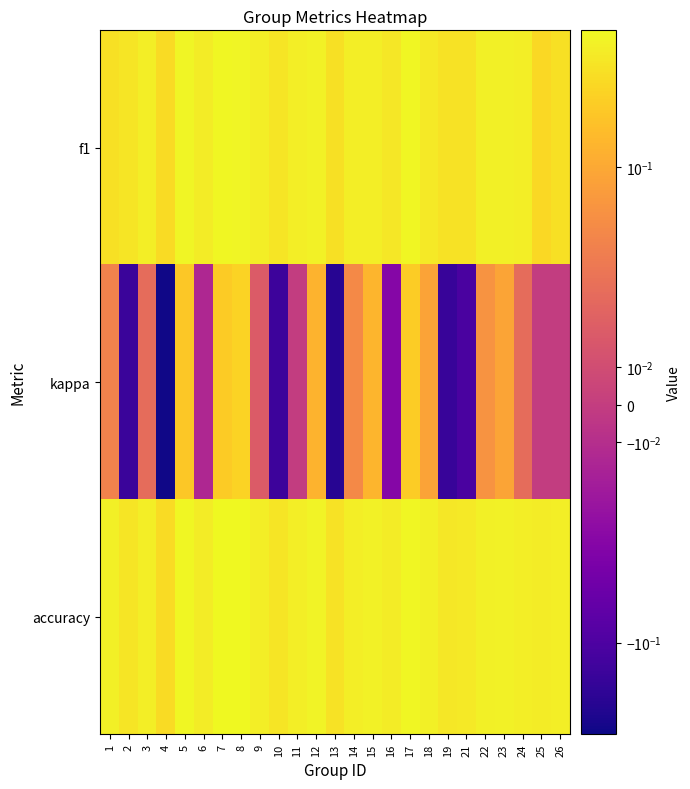

What is the minimum value shown in the chart?

-0.3